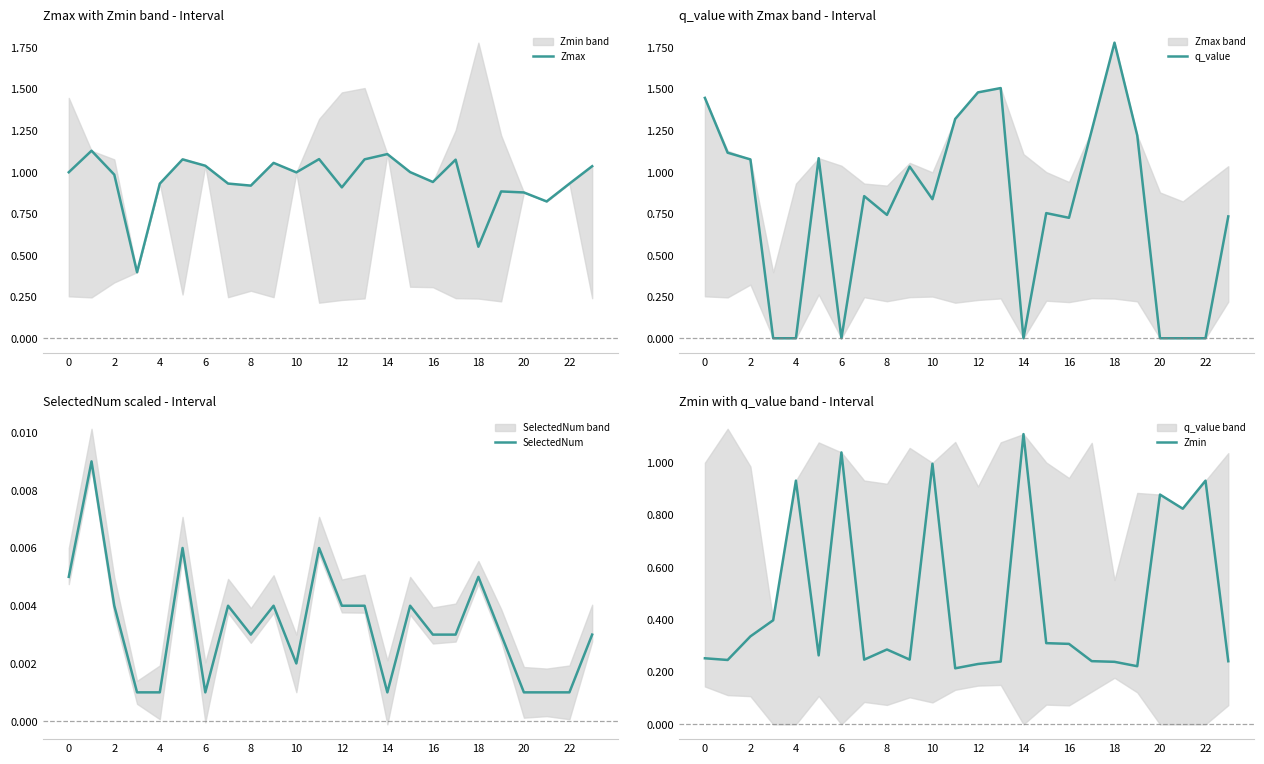

True or false: q_value has a value of -0.0 at 6.

True